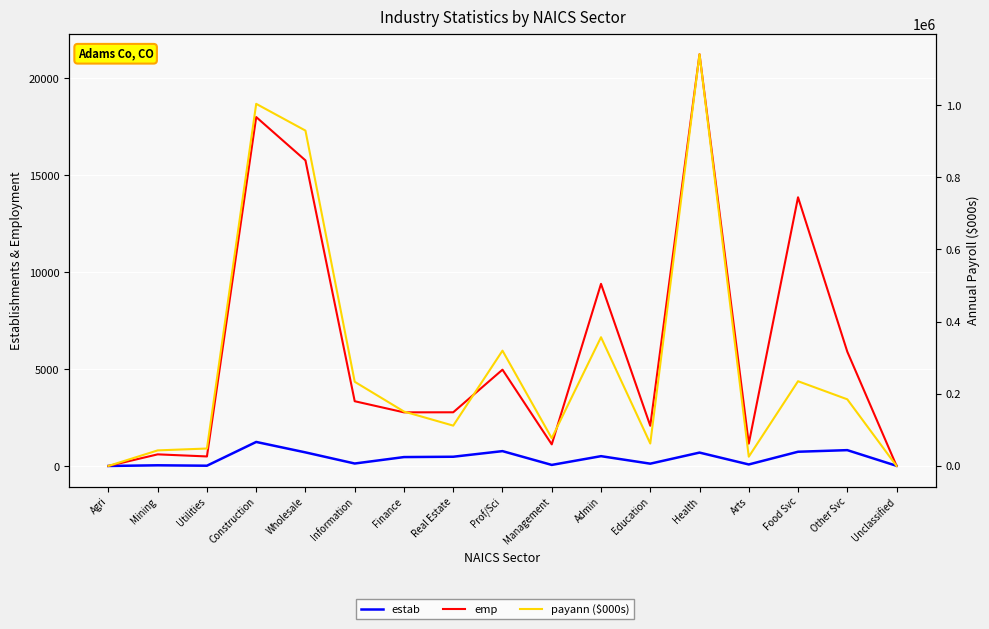

True or false: emp and payann ($000s) intersect in this chart.

False